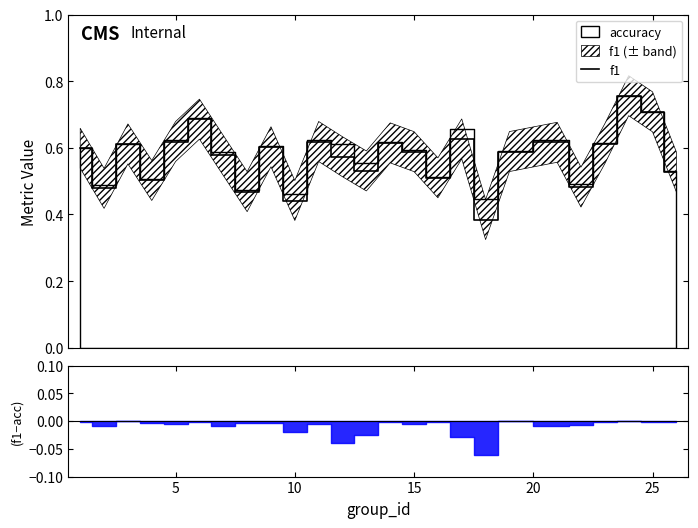

Is this an area chart (filled region under the line)?

No